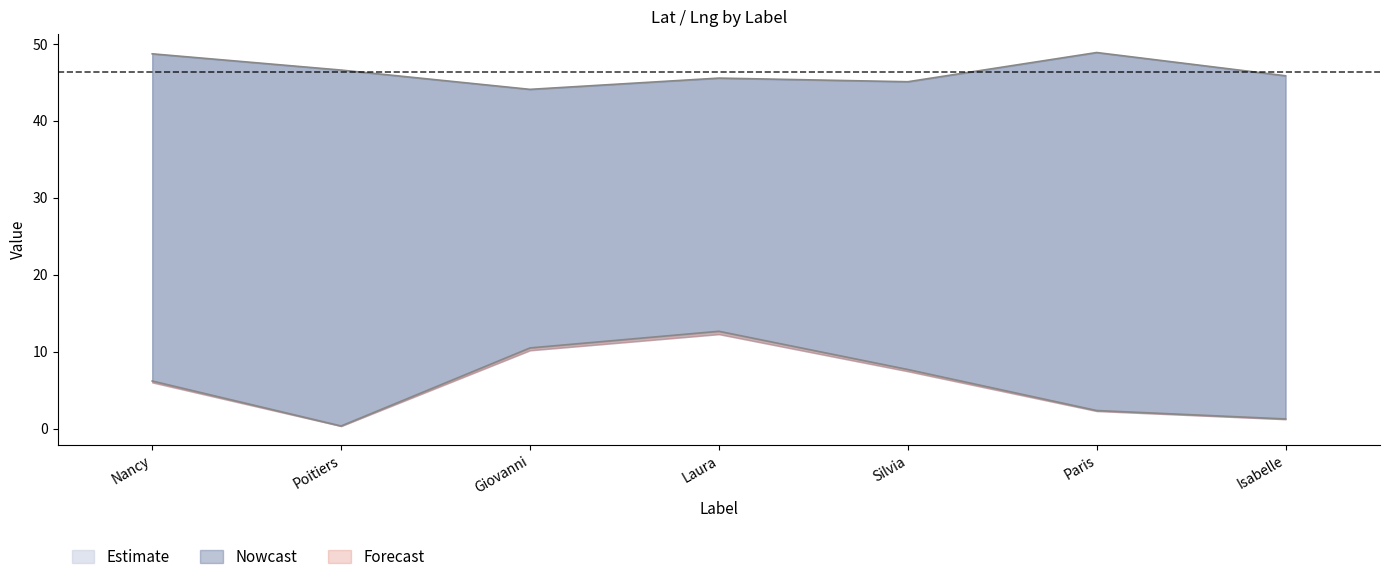

List the series in order of their peak value, lowest first.

lng, lat